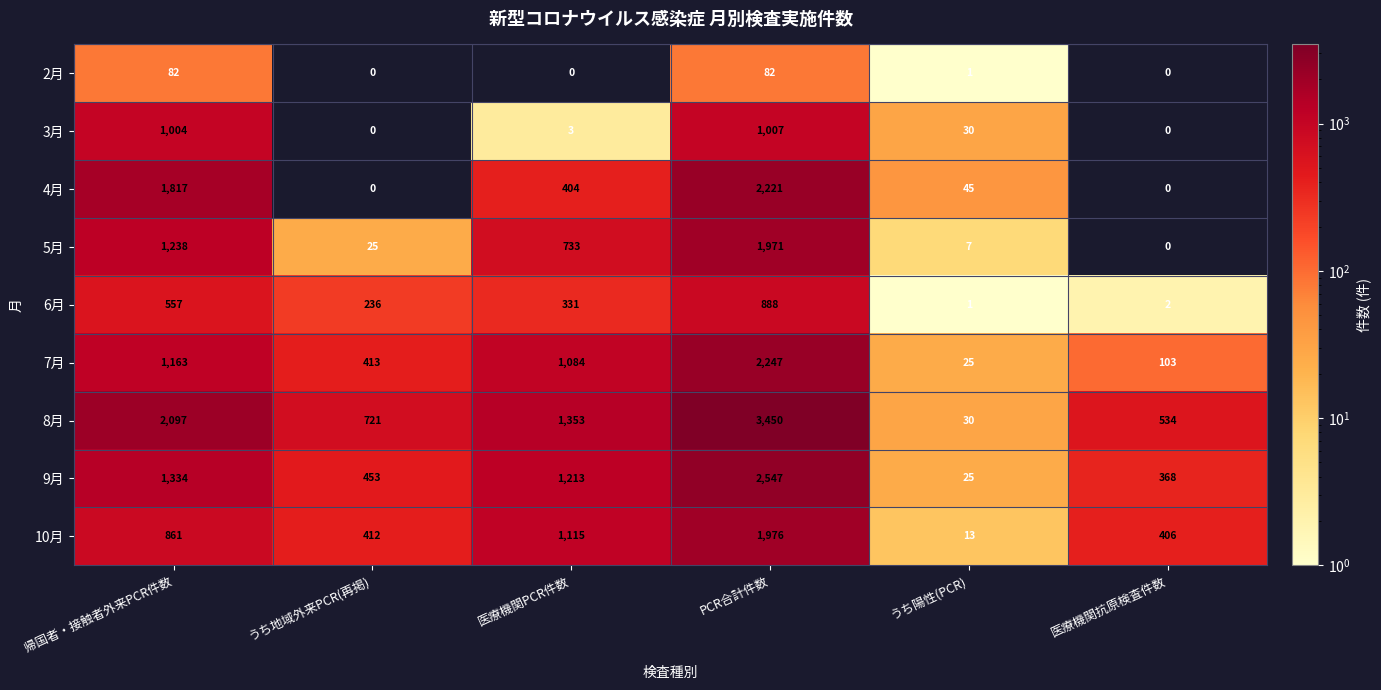

Which series has the largest total across all categories?

8月